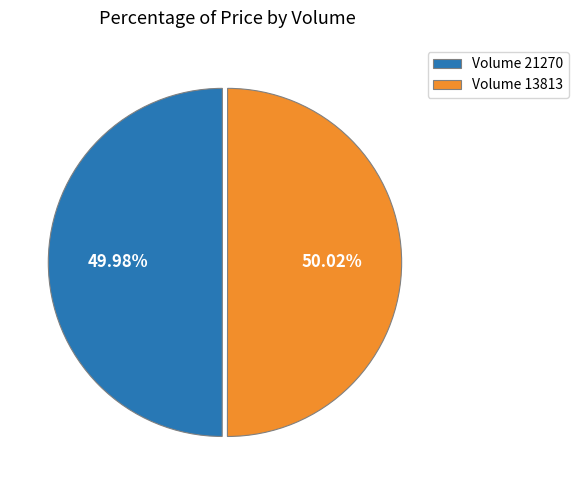

What is the ratio of the value at Volume 13813 to the value at Volume 21270?

1.0